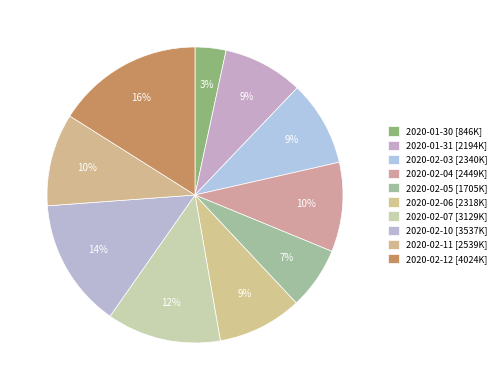

To the nearest percent, what is the difference between the largest and smallest slice percentages?

13%